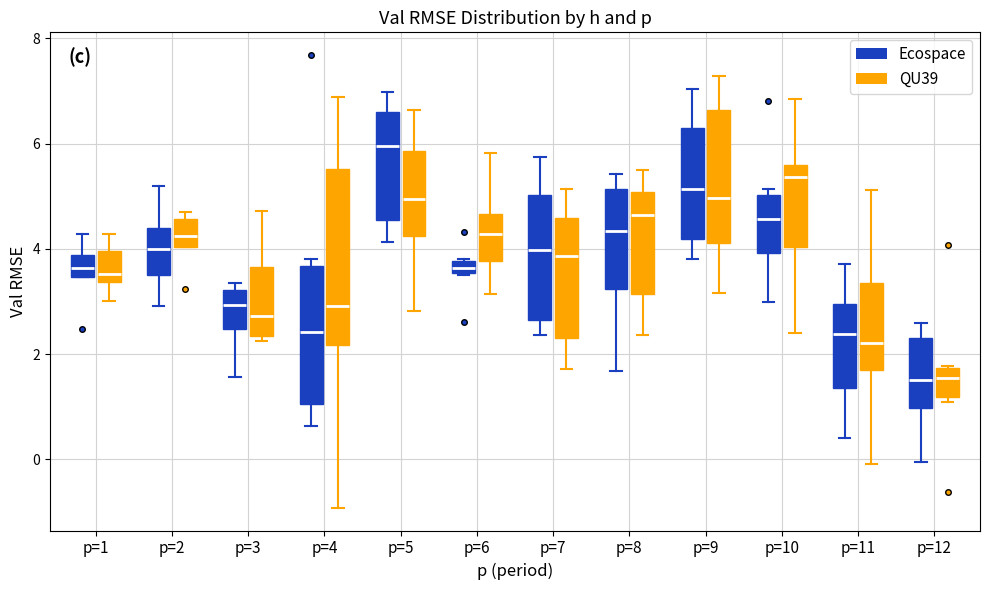

Which box has the highest median line?

p=5 (Ecospace)